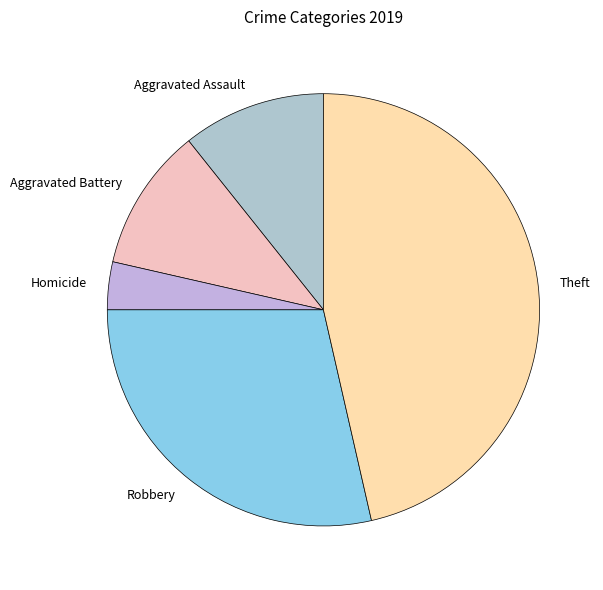

What is the largest slice in the pie chart?

Theft